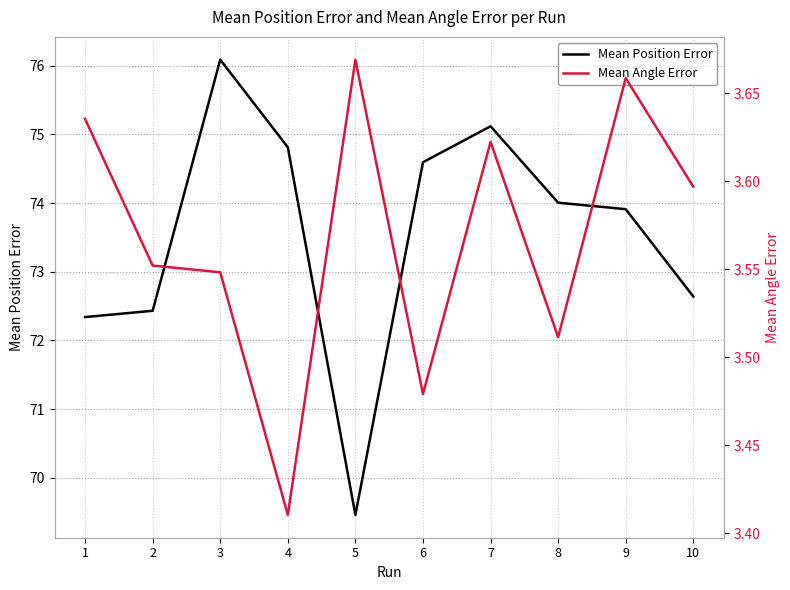

What is the difference between the maximum and minimum values in the Mean Position Error series?

6.6